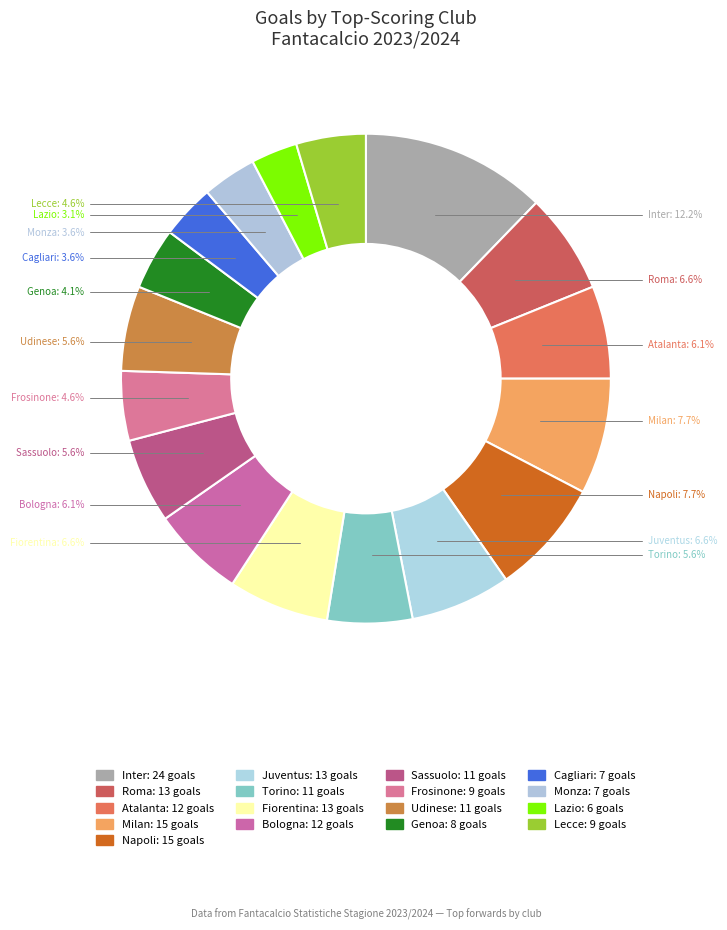

What percentage is the Roma slice, to the nearest percent?

7%